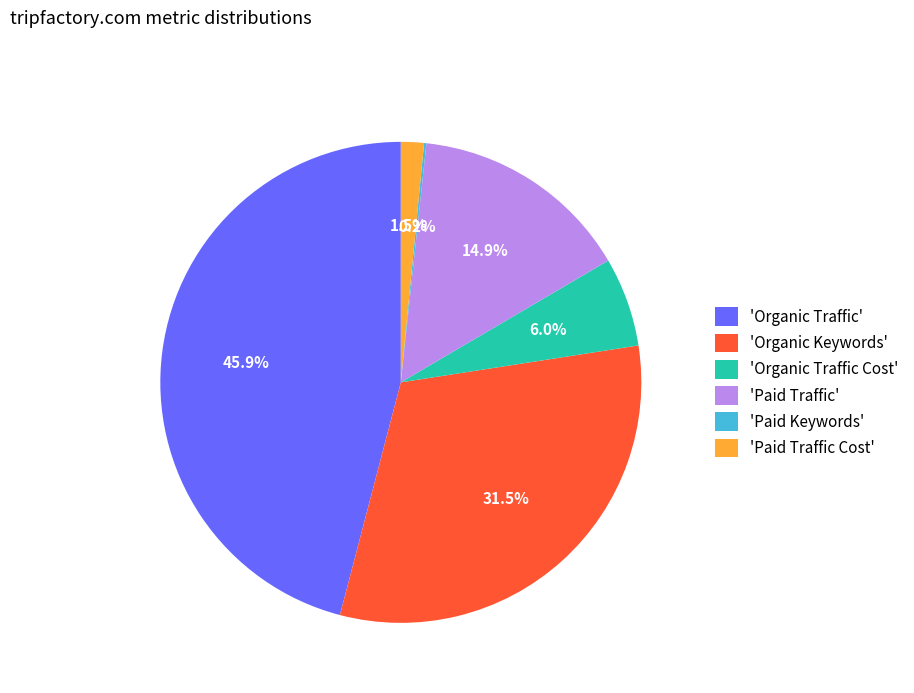

Does 'Organic Keywords' account for over 50% of the chart?

No